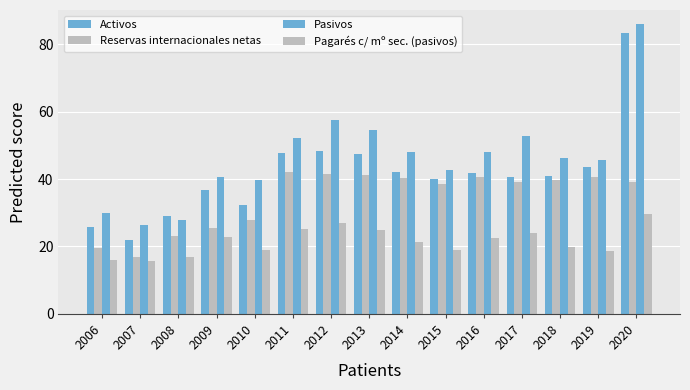

How many categories are shown in the chart?

15